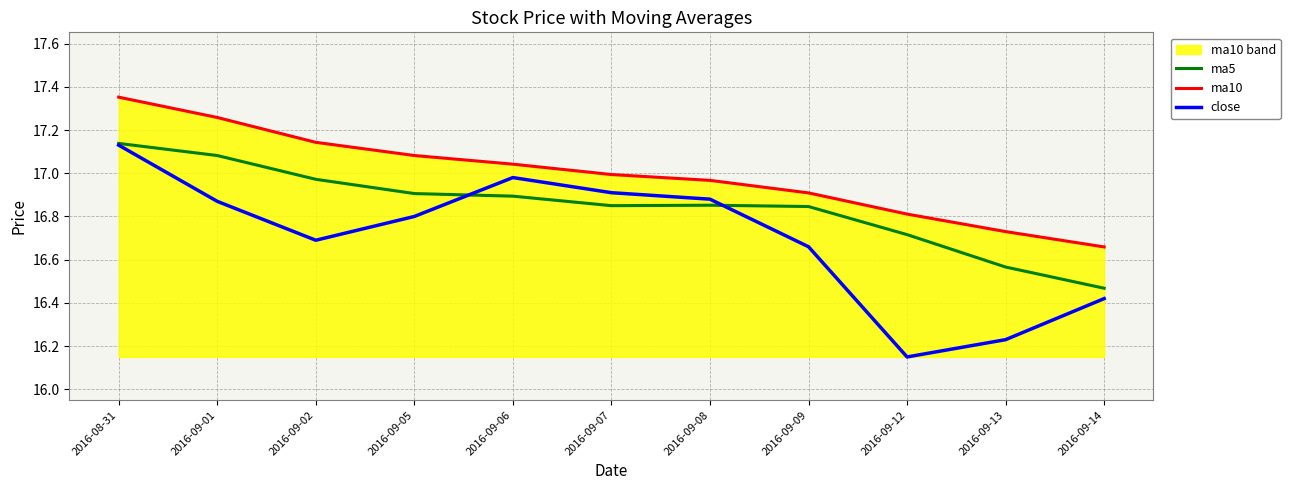

What is the difference between the maximum and minimum values in the close series?

1.0